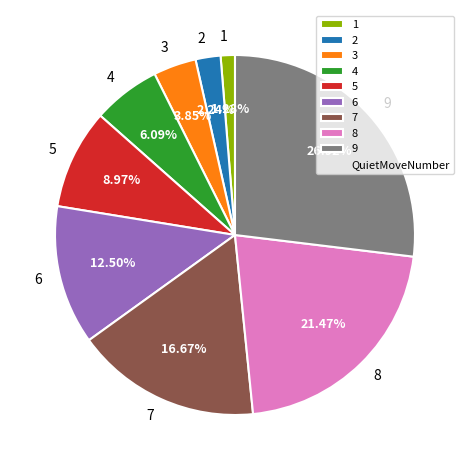

The 9 slice represents 27% of the pie. True or false?

True